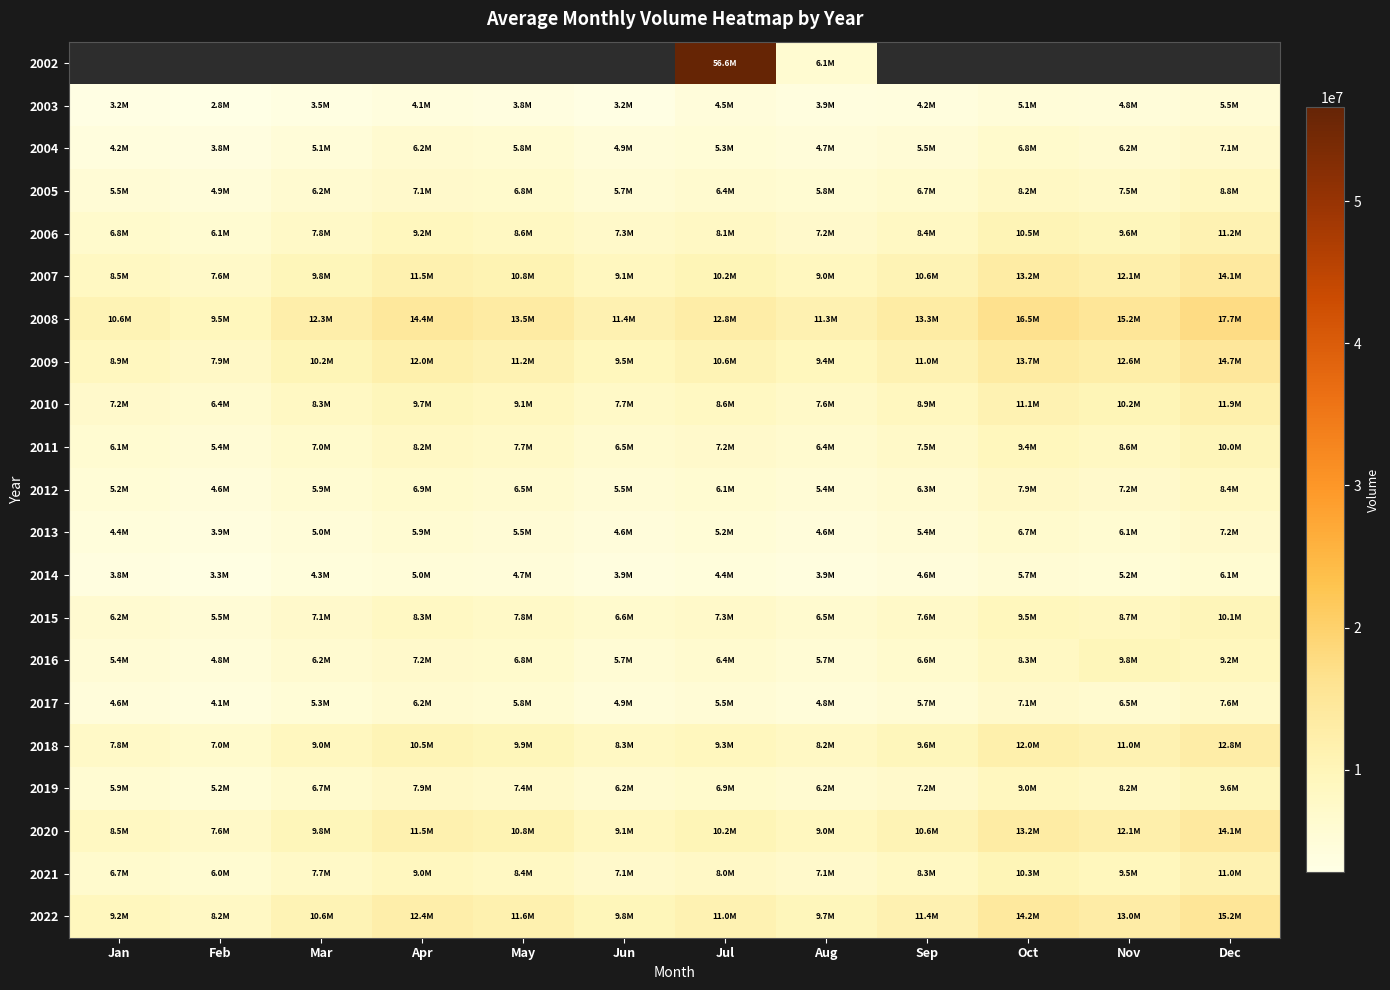

What is the average value of the 2014 series?

4575000.0